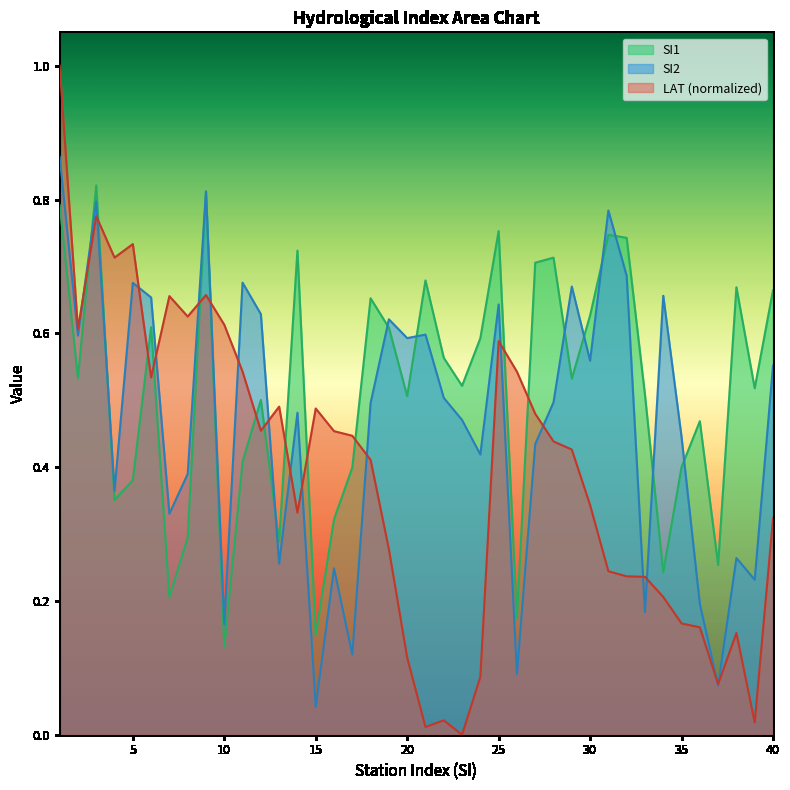

What is the approximate value of SI2 at 33?

0.2